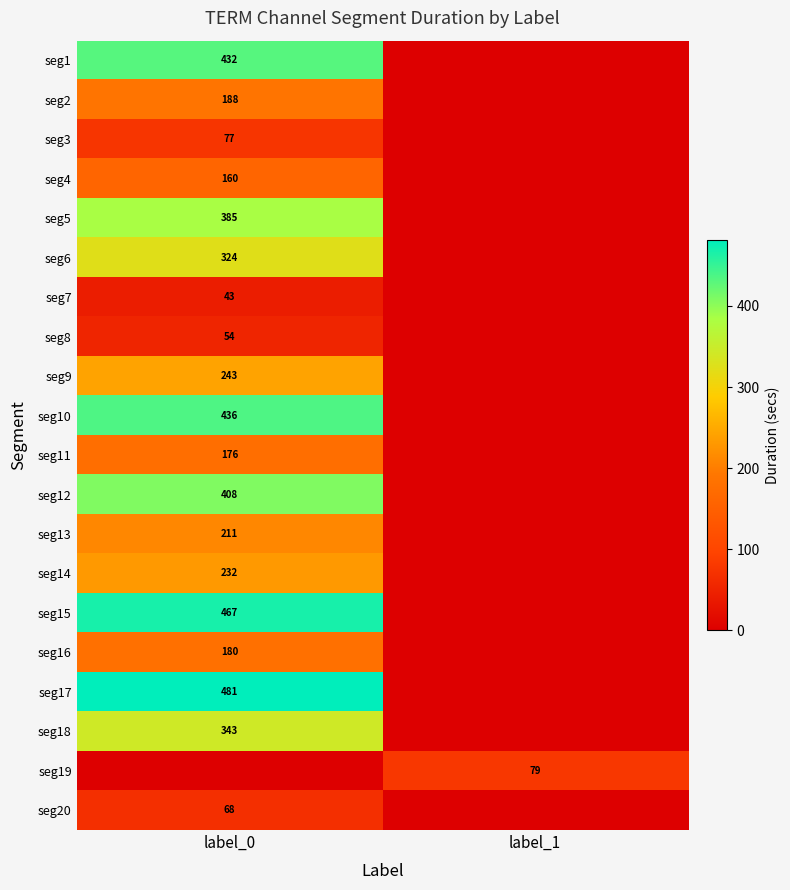

How many data points does each series have?

2